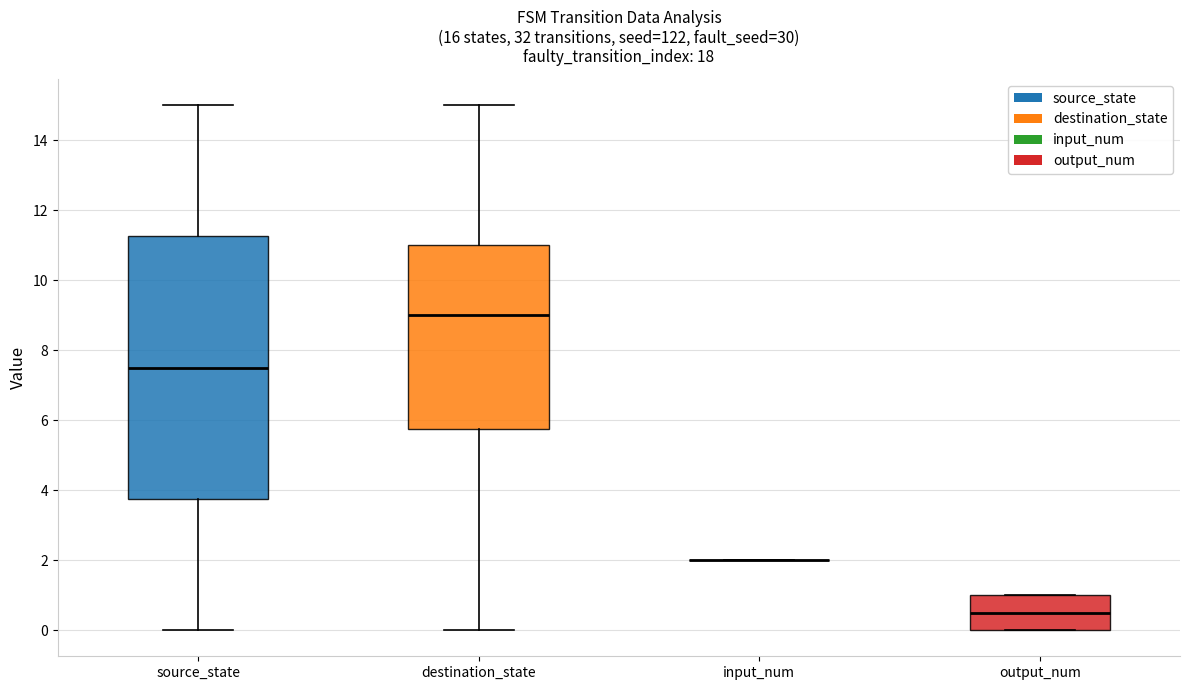

Reading left to right, transcribe this box plot: for each box, give where its median line is, the range the box spans, and where its two whiskers end, as read against the y-axis. The values are not printed on the chart, so give them approximately, as read against the axis.

source_state: median 7.6, box 3.8 to 11.2, whiskers 0.0 to 15.0
destination_state: median 9.0, box 5.8 to 11.0, whiskers 0.0 to 15.0
input_num: box collapsed to a line at 2.0, whiskers 2.0 to 2.0
output_num: median 0.6, box 0.0 to 1.0, whiskers 0.0 to 1.0